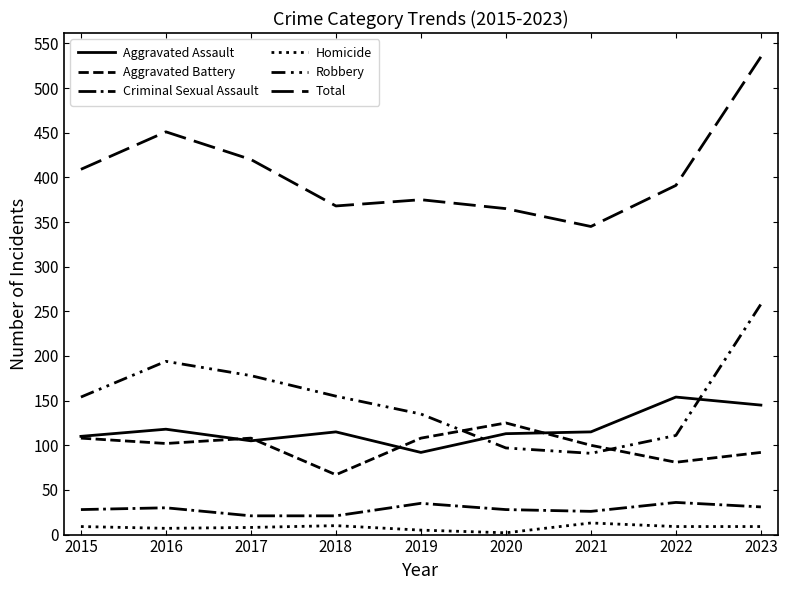

True or false: Aggravated Battery and Criminal Sexual Assault intersect in this chart.

False